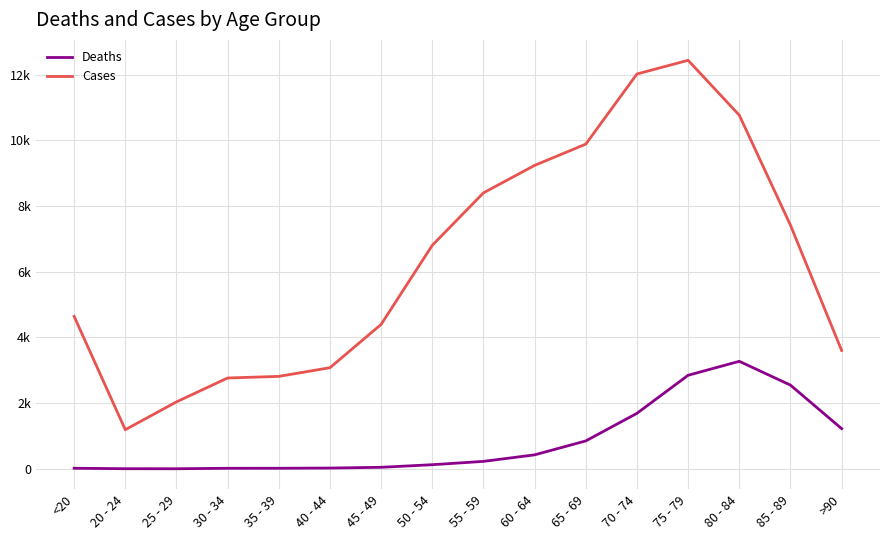

Which label corresponds to the largest value in the chart?

75 - 79